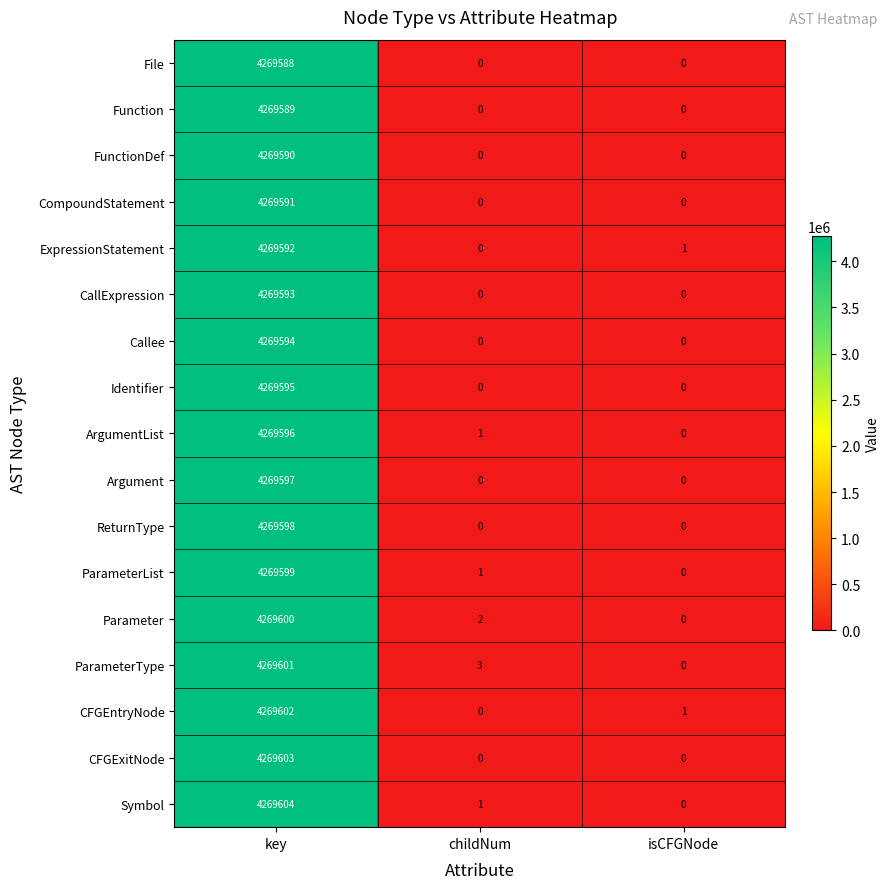

At which category does the chart reach its peak across all series?

key